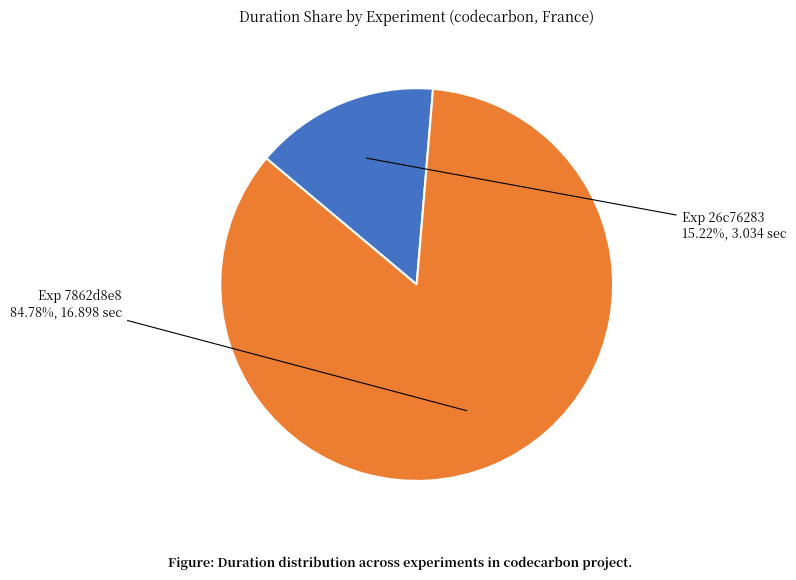

Is there a majority slice in this chart?

Yes